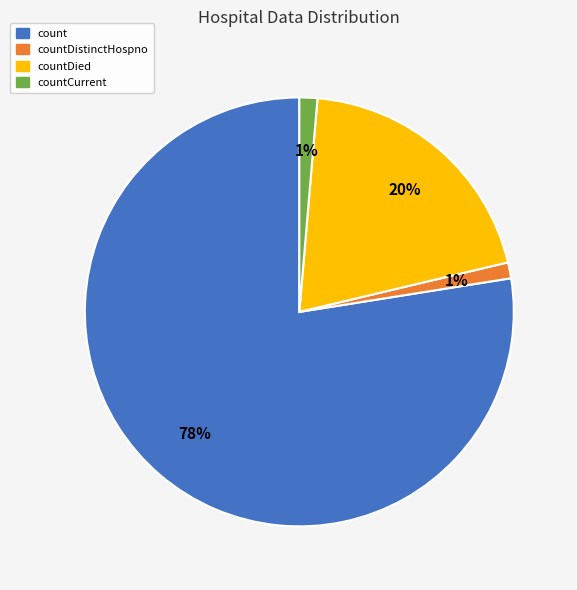

Is there a majority slice in this chart?

Yes